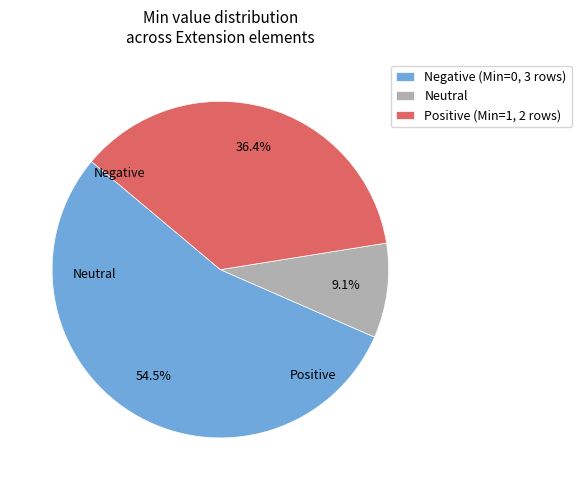

Rank the categories by value from highest to lowest.

Negative (Min=0, 3 rows), Positive (Min=1, 2 rows), Neutral